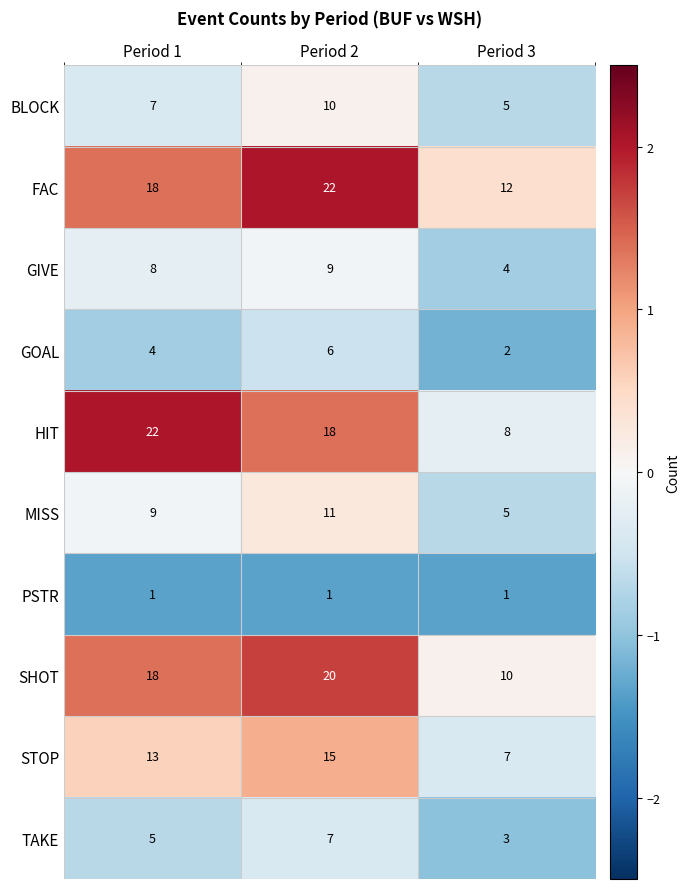

What is the greatest value displayed?

22